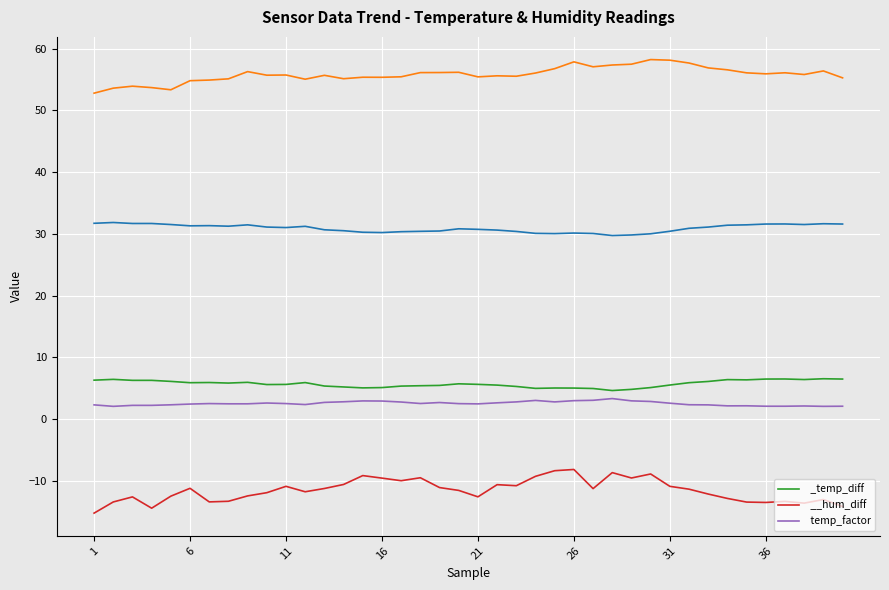

True or false:  temp_factor has more than 1 interior local peaks.

True